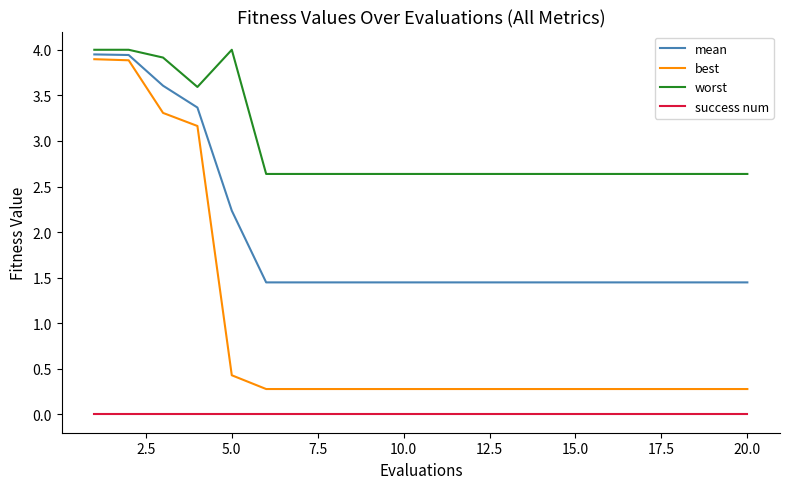

True or false: success num and mean intersect in this chart.

False